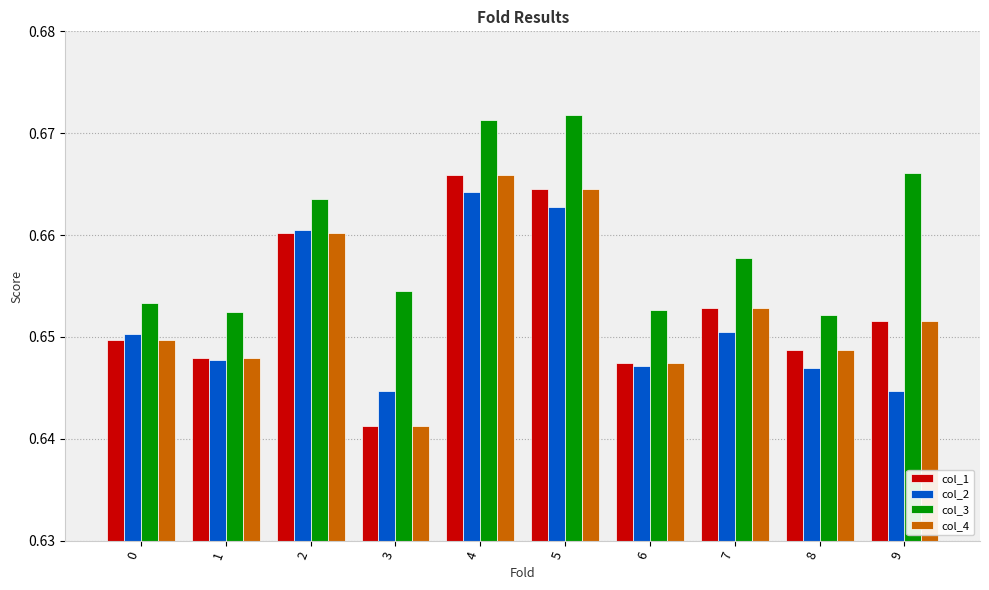

Which series has the largest total across all categories?

col_3